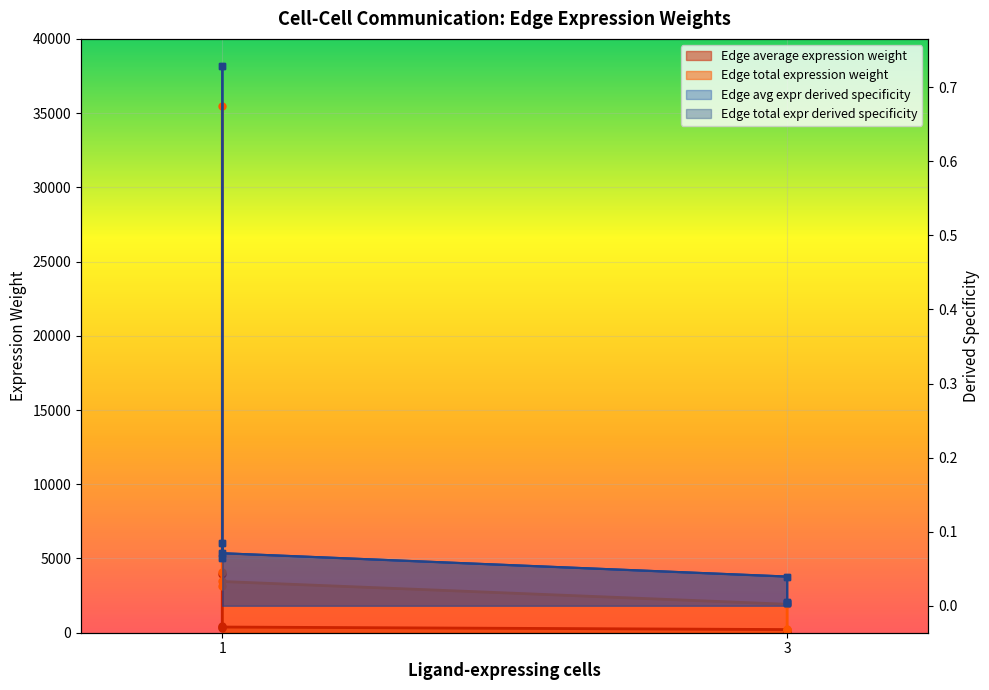

What is the difference between the maximum and minimum values in the Edge average expression weight series?

3921.1